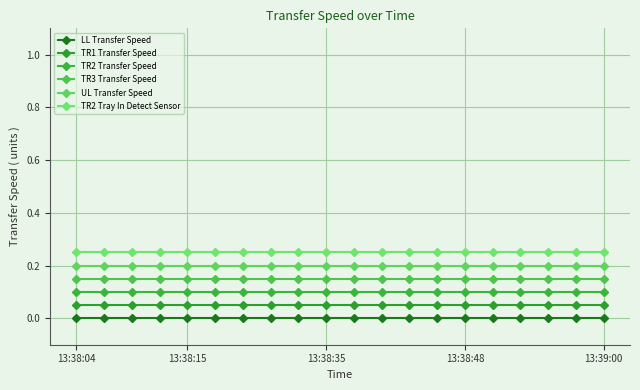

What is the sum of all TR2 Tray In Detect Sensor values?

5.0